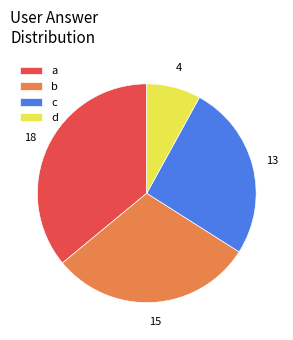

What is the ratio of the value at c to the value at b?

0.9